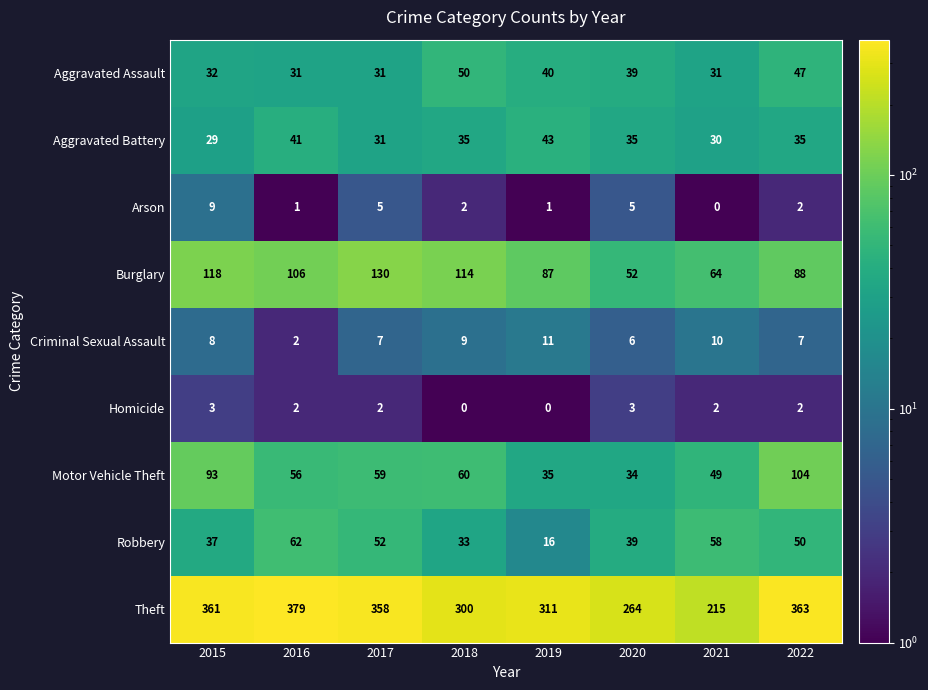

What value does the Aggravated Assault series have at 2017, to the nearest 5?

30